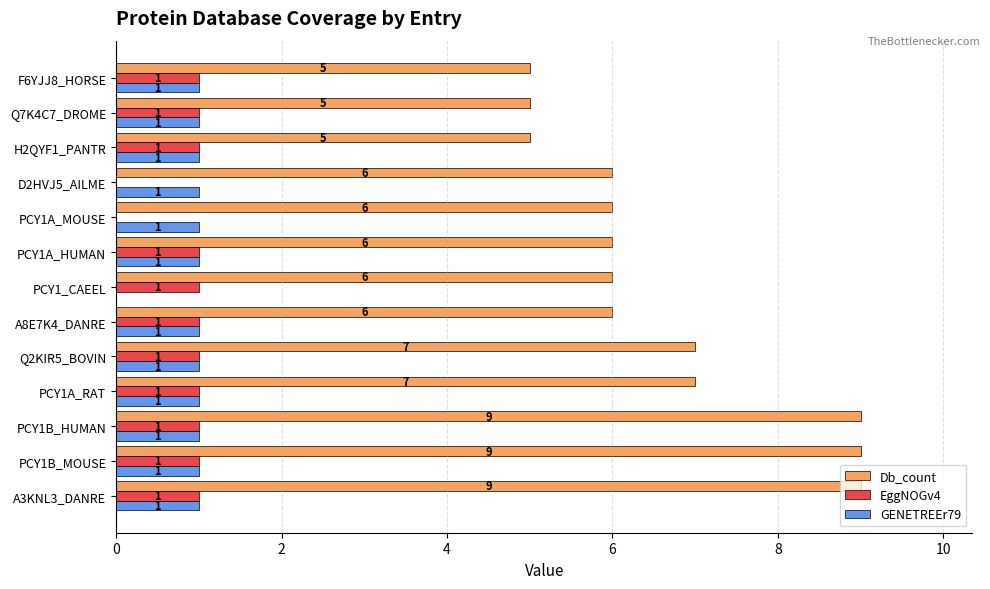

Is it true that Db_count equals 3 at Q7K4C7_DROME?

False